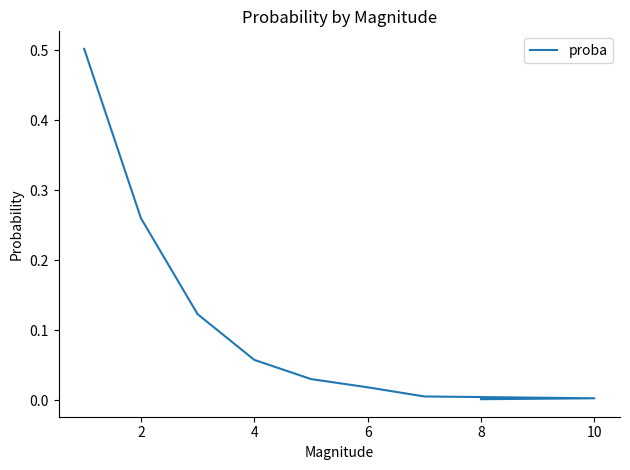

Reading left to right, what are all the values shown in this chart?

0.5	0.3	0.1	0.1	0.0	0.0	0.0	0.0	0.0